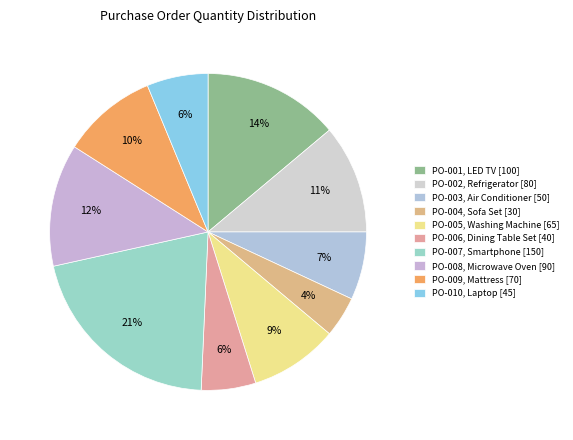

Count the number of slices in the pie.

10